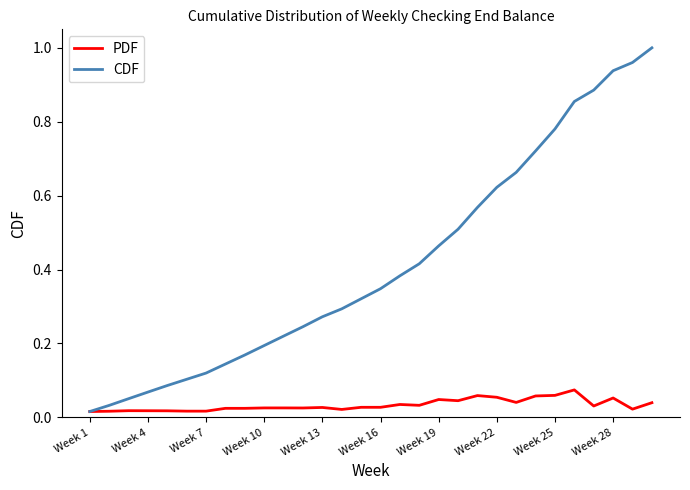

Which series has the largest total across all categories?

CDF